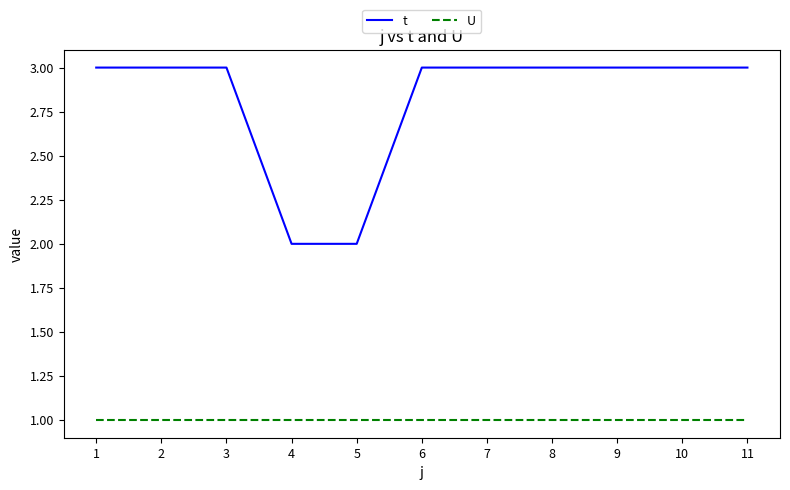

What are all the series names shown in the legend?

t, U